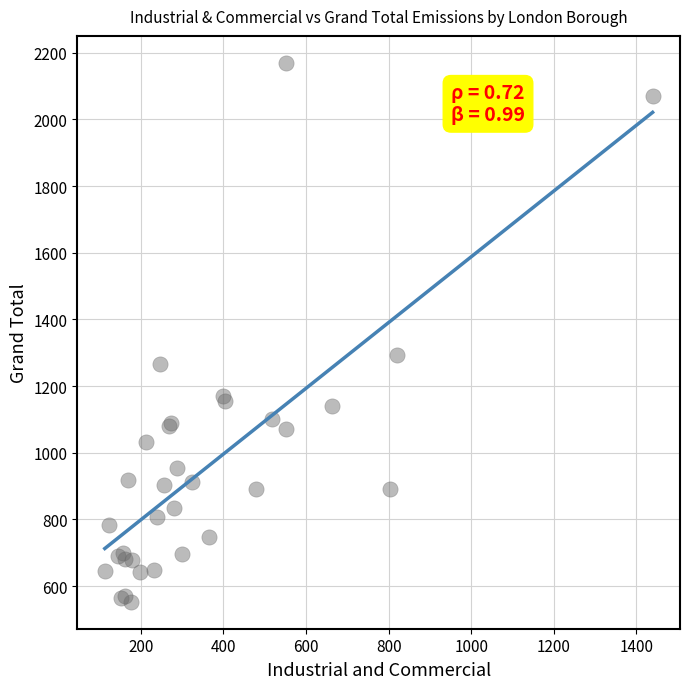

What Y value in the scatter plot is closest to 1361?

1293